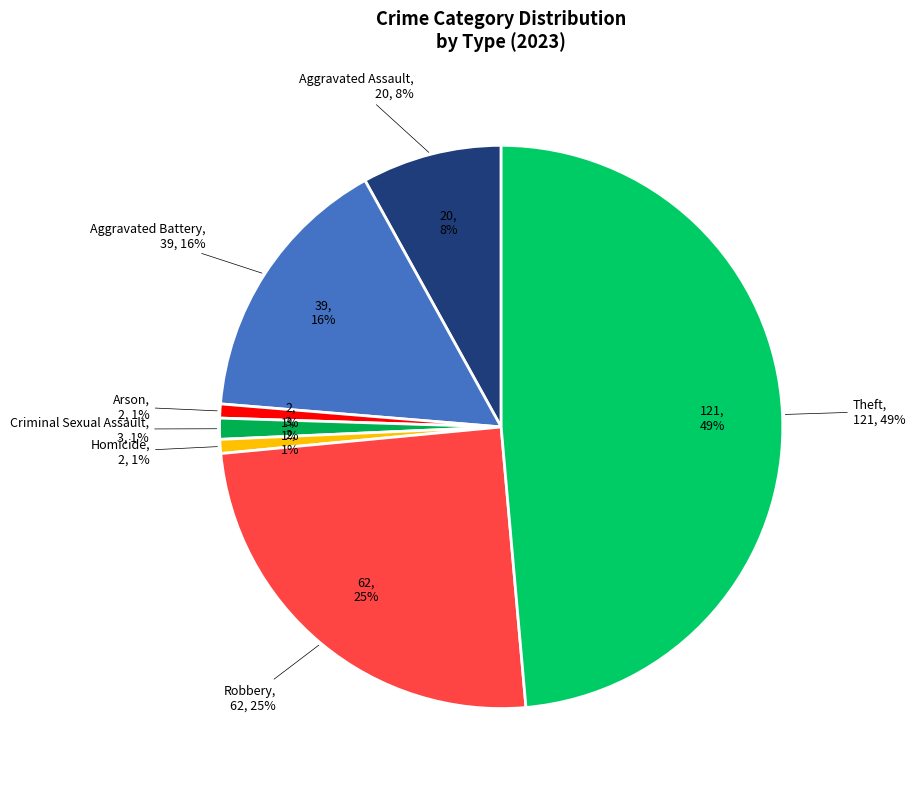

To the nearest percent, what percentage of the pie is Robbery?

25%